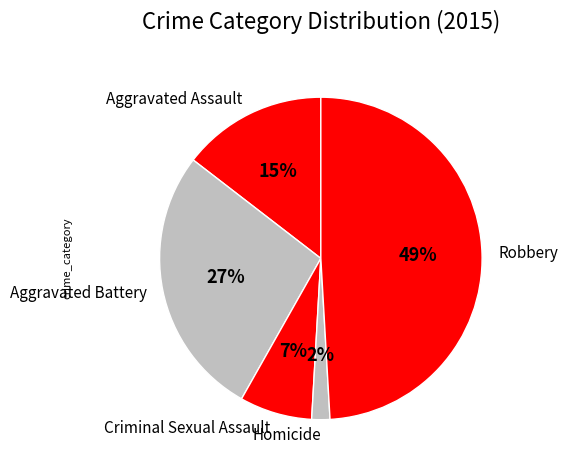

What percentage is the Homicide slice, to the nearest percent?

2%